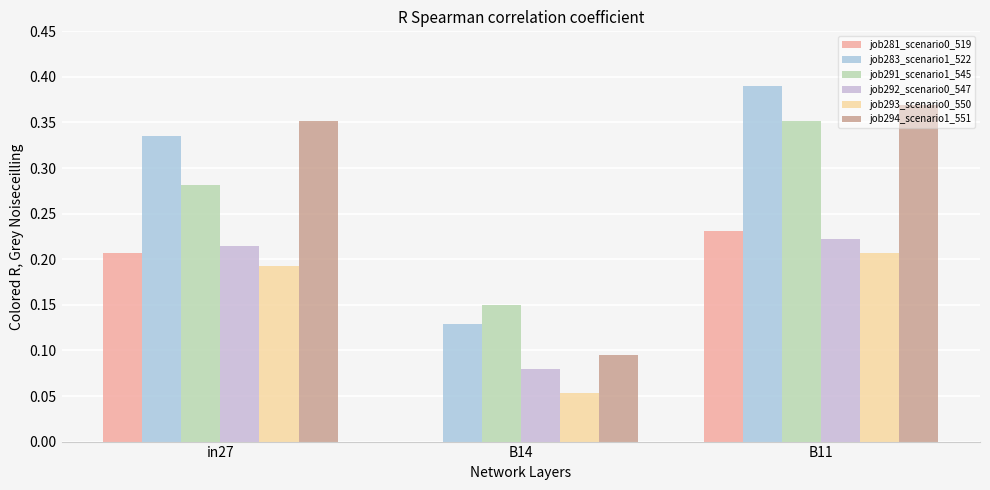

Which category has the highest value across all series?

B11